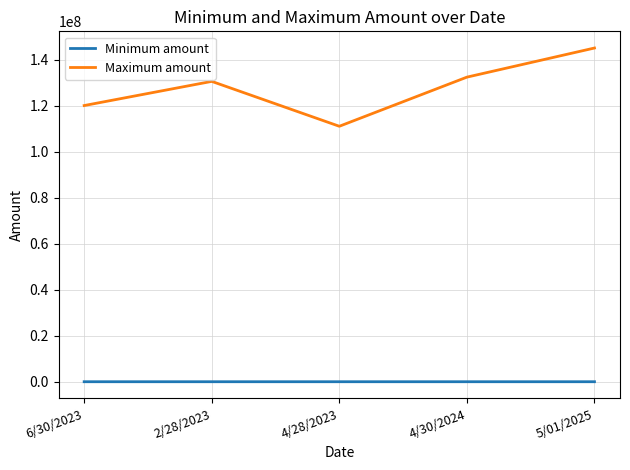

Which series has the largest range (max minus min)?

Maximum amount